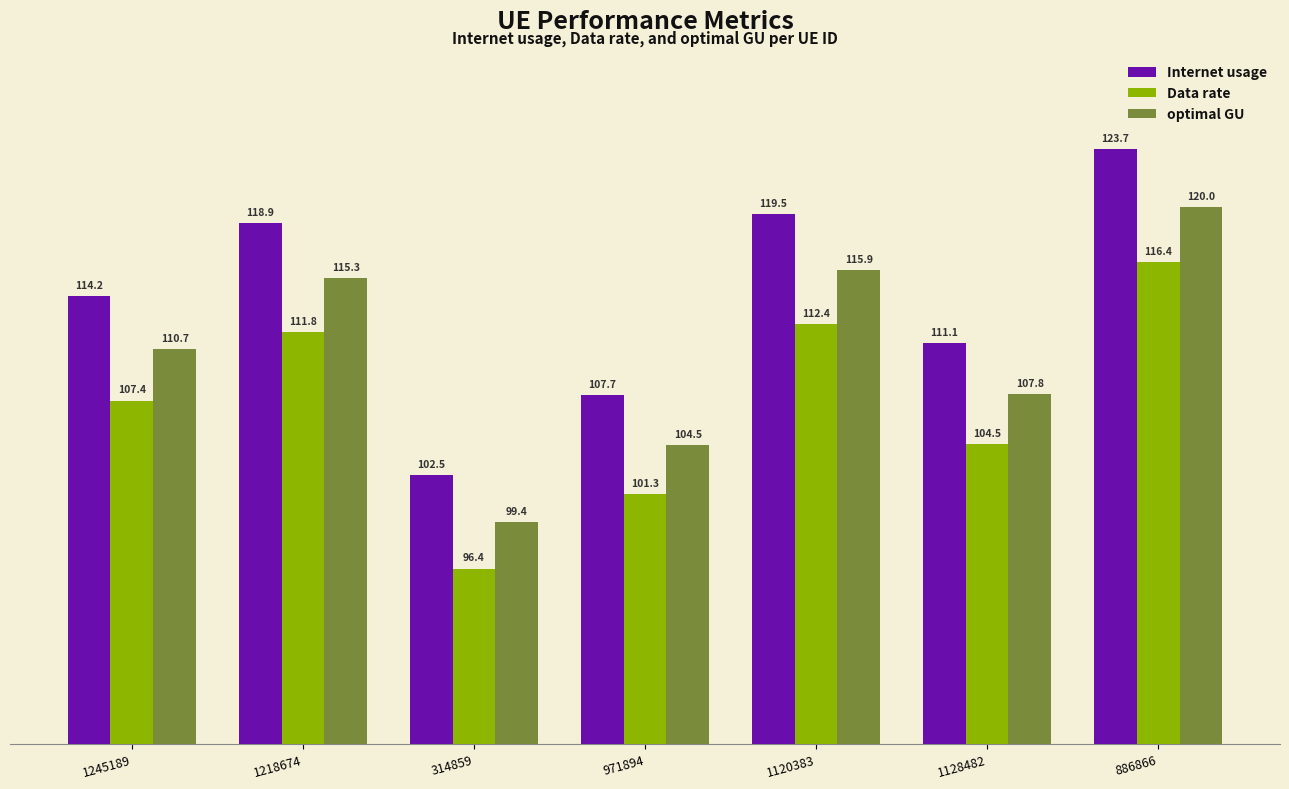

At which category is the sum across all series the highest?

886866